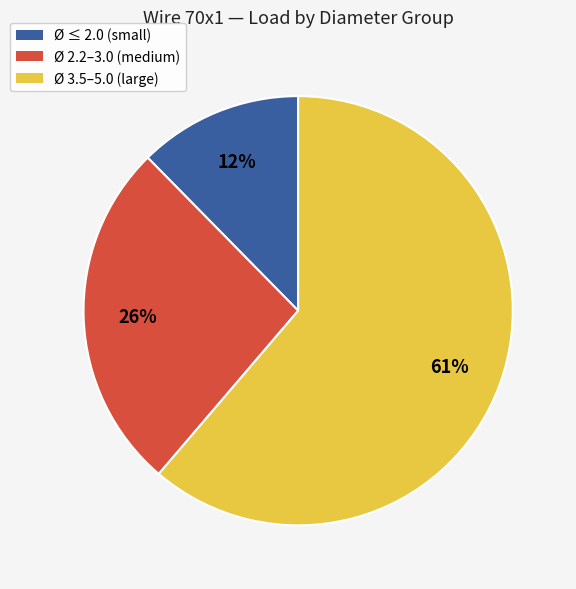

Does any single category account for the majority?

Yes